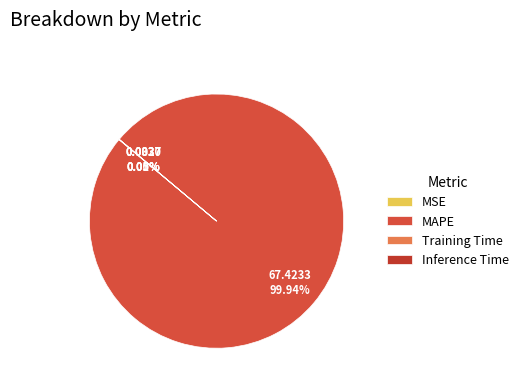

How much of the chart is everything except Training Time?

100.0%